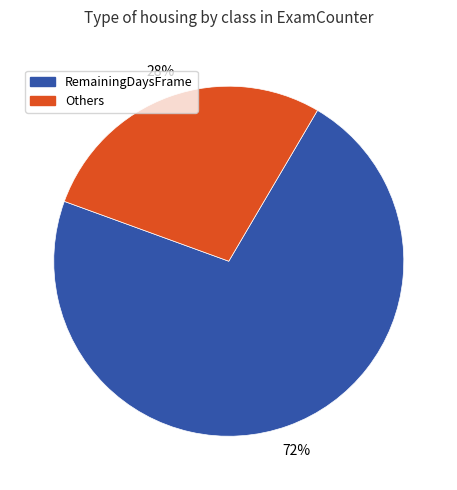

Do RemainingDaysFrame and Others together represent more than half of the pie?

Yes